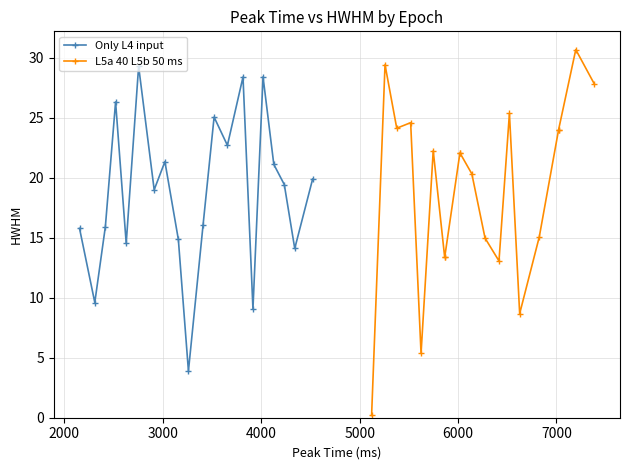

Is the value of Only L4 input at 17 greater than the value of L5a 40 L5b 50 ms at 7000?

Yes